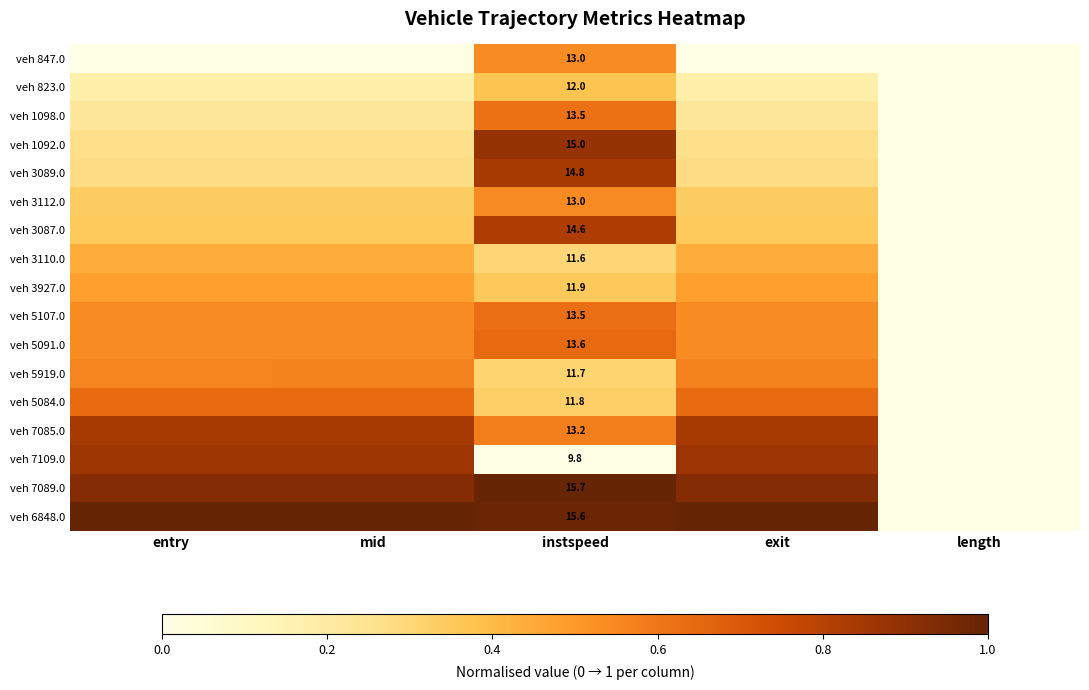

Count the number of categories in the chart.

5